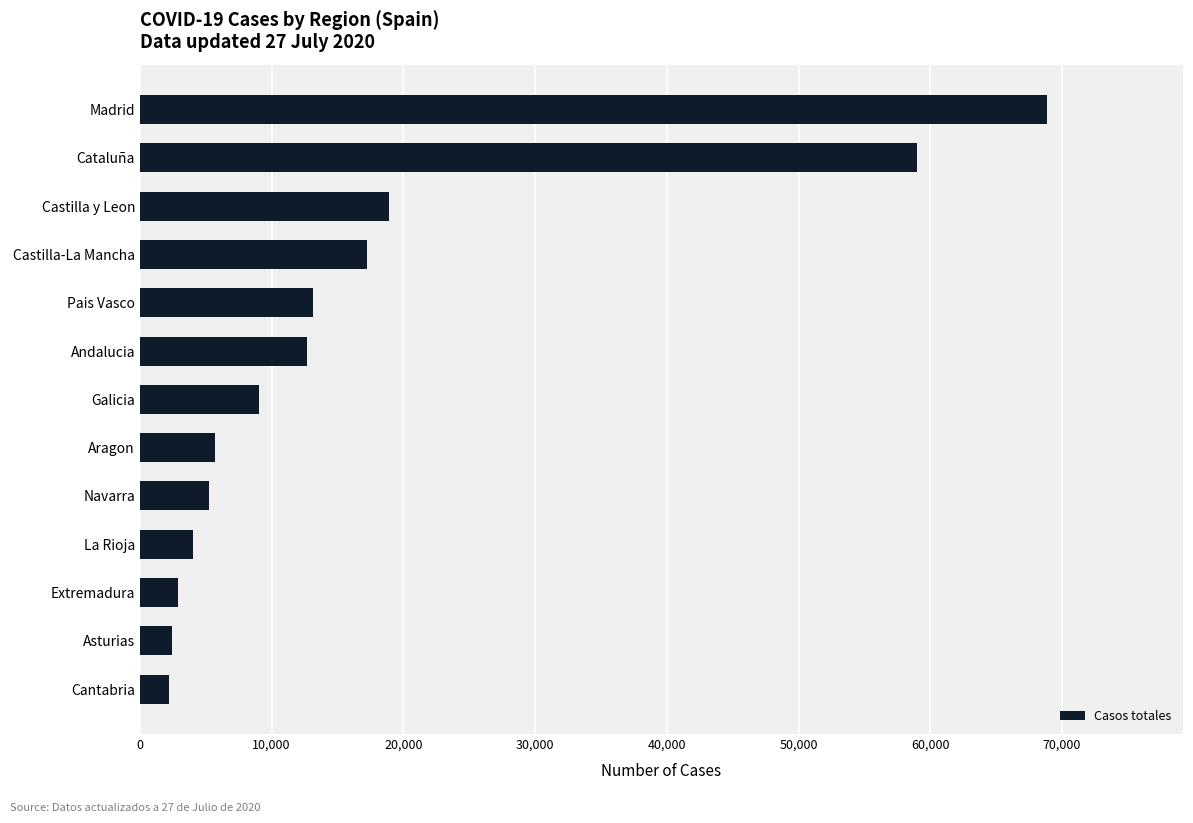

How many values are below 9041?

6